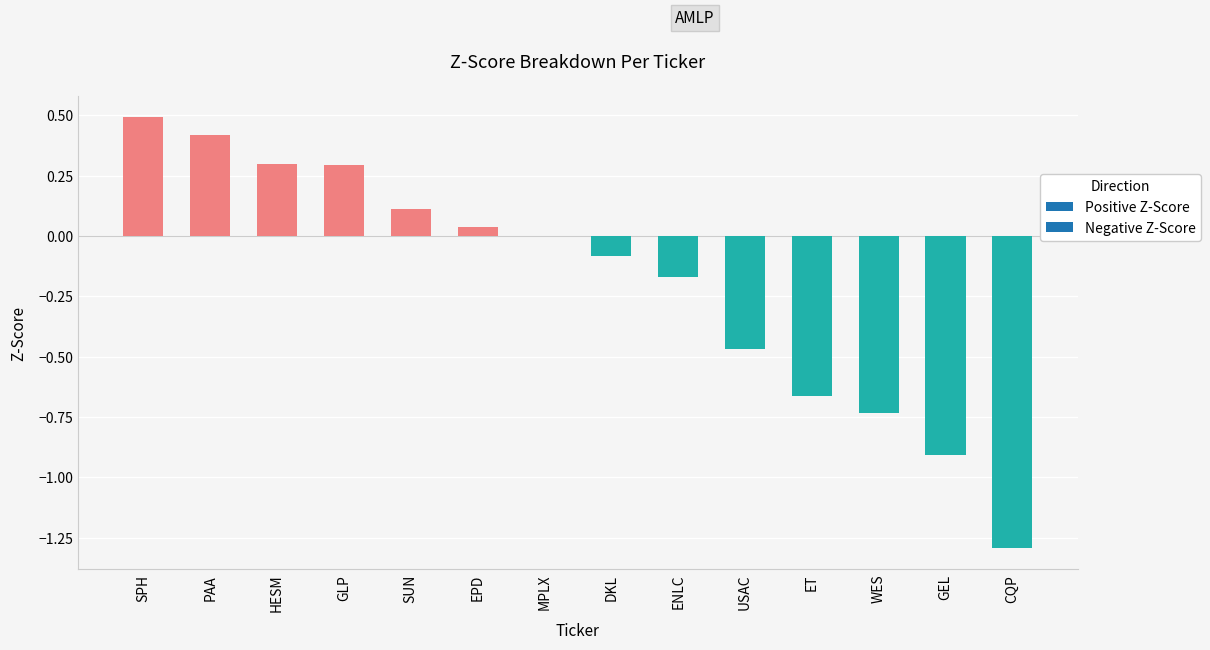

What is the sum of the values at PAA and WES?

-0.3